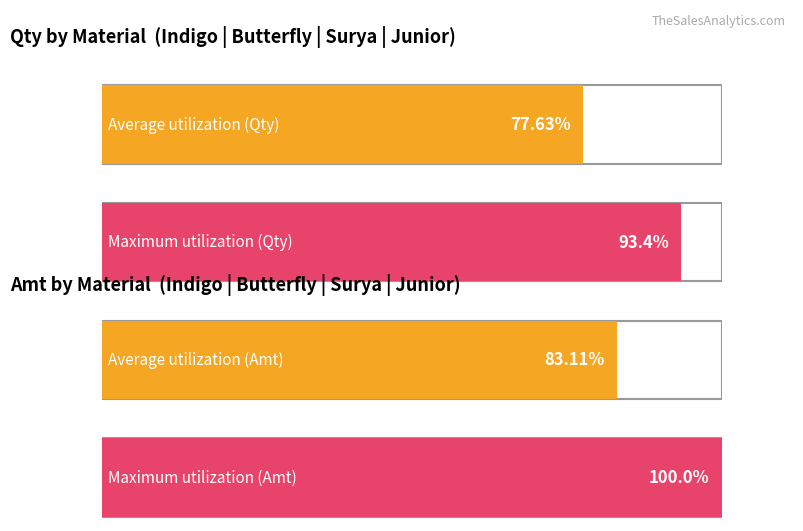

Is the value of Qty at Indigo greater than the value of Amt at Surya?

No